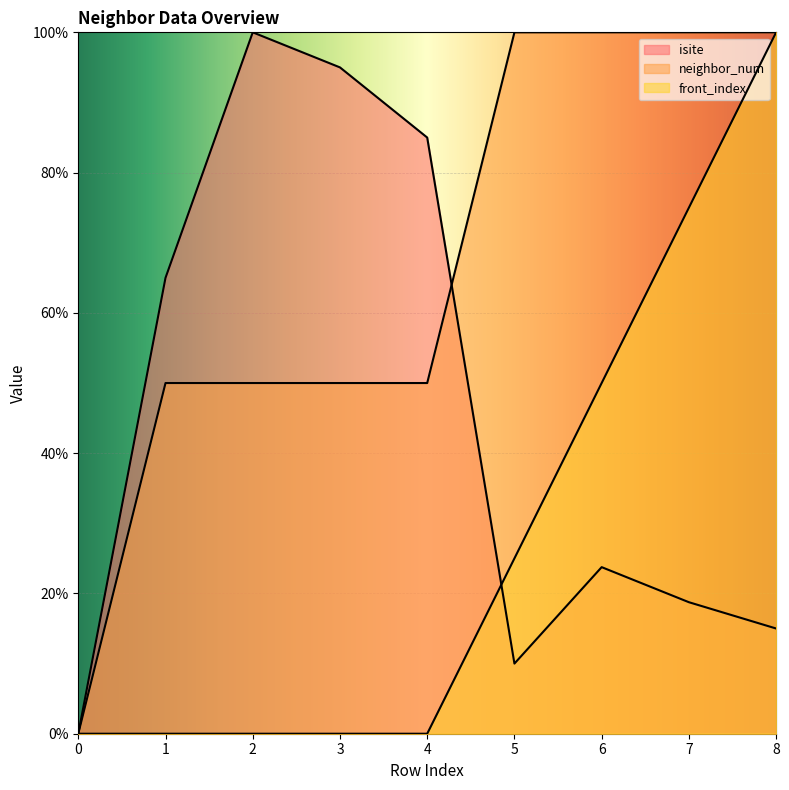

True or false: neighbor_num and front_index cross at least once.

False